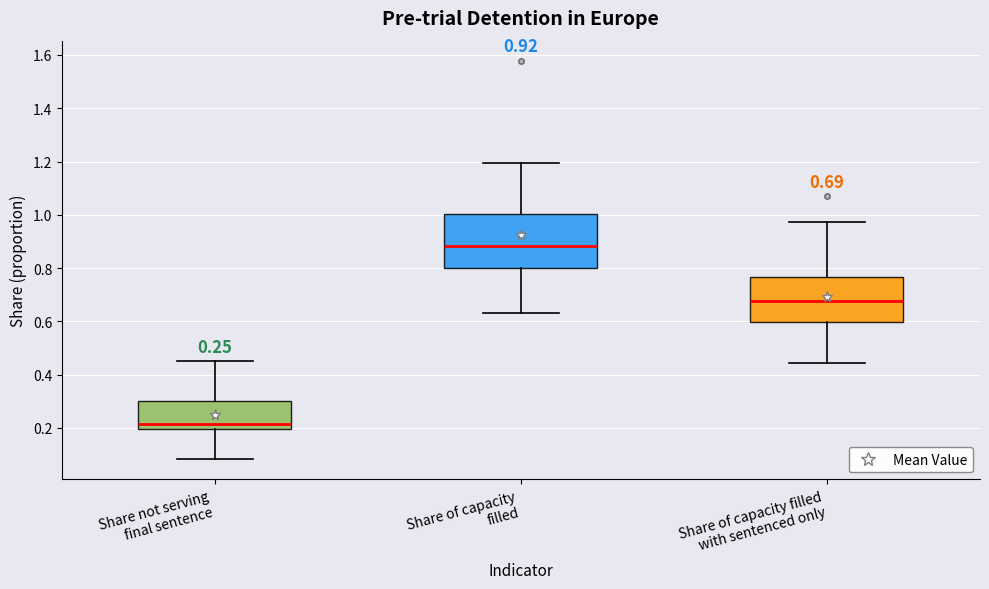

Which box has the highest median line?

Share of capacity filled